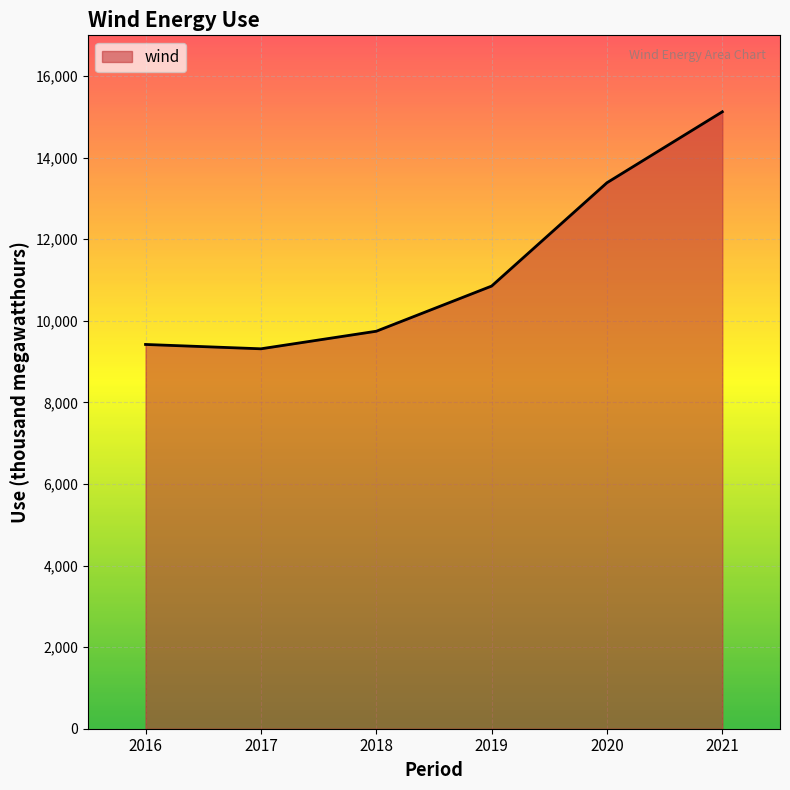

What is the difference between the maximum and minimum values?

5811.0